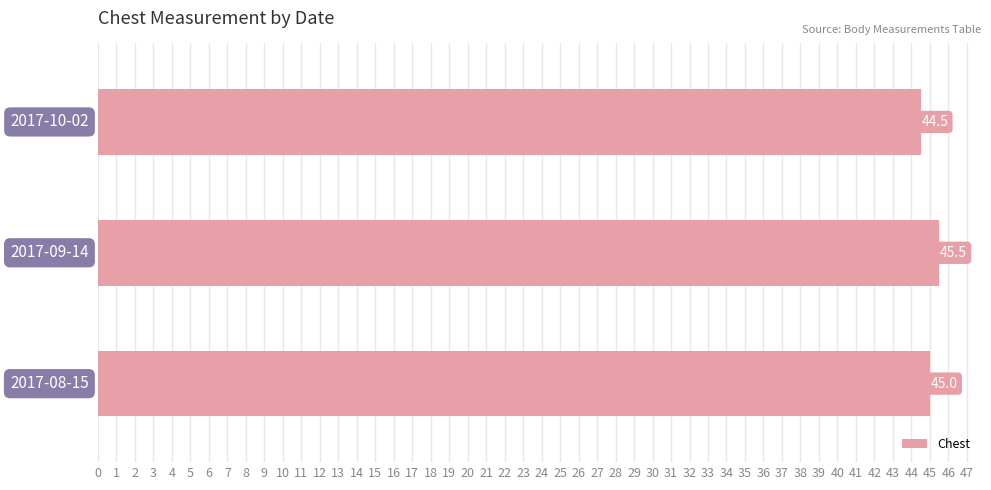

What is the sum of all values?

135.0